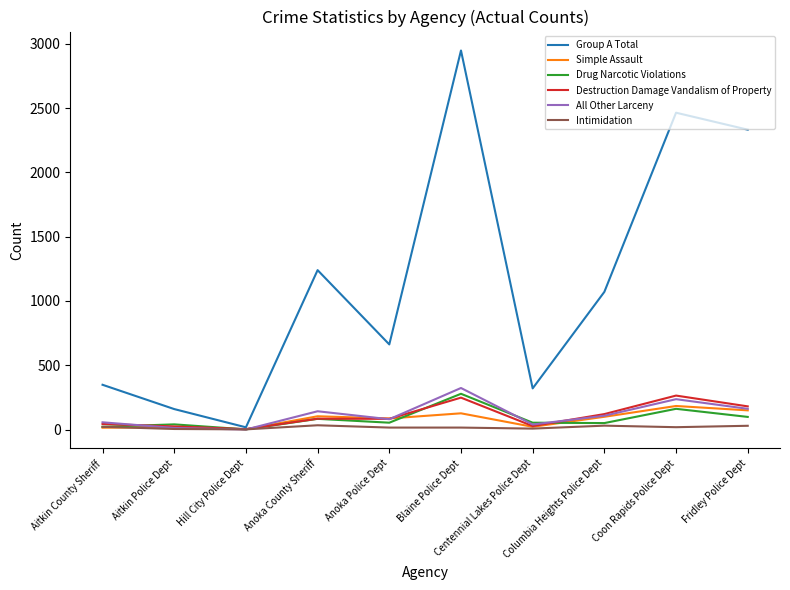

Which series ends up on top after the final intersection of Intimidation and All Other Larceny?

All Other Larceny